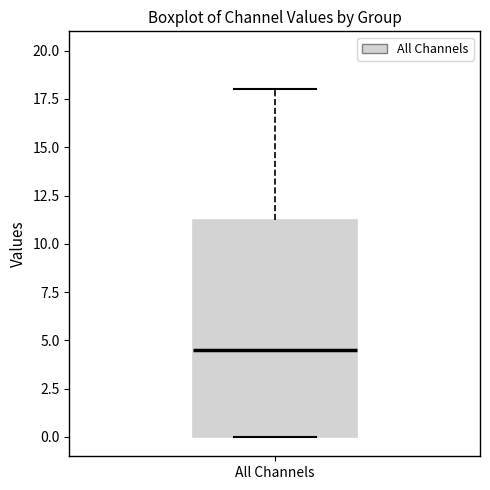

Read this box plot against the y-axis: the position of the median line, the range covered by the box, and the ends of both whiskers. The values are not printed on the chart, so give them approximately, as read against the axis.

median 4.5, box 0.0 to 11.5, whiskers 0.0 to 18.0